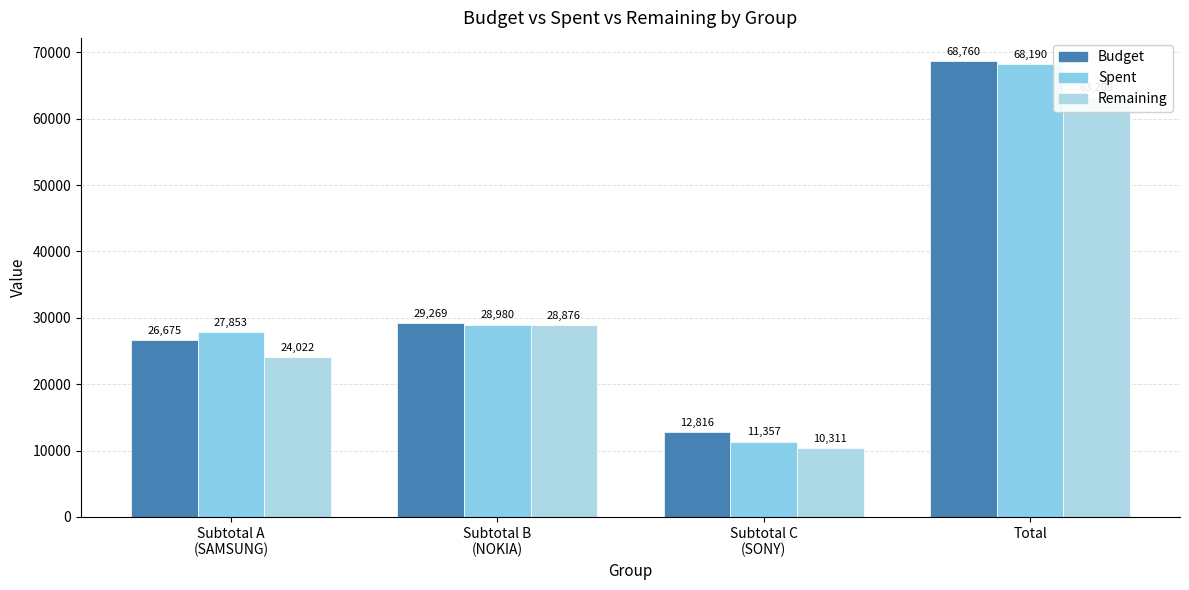

Does the chart contain stacked bars?

No